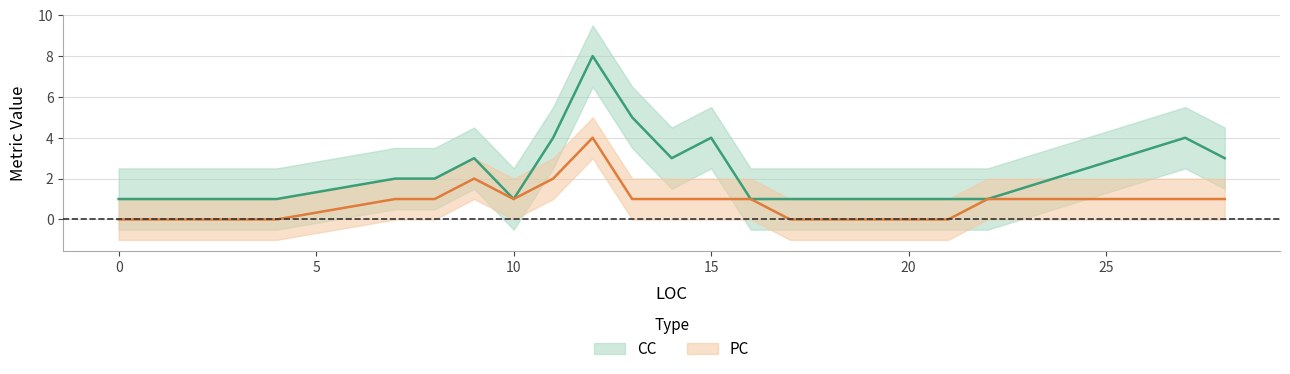

The CC series shows 2 at 16. True or false?

False